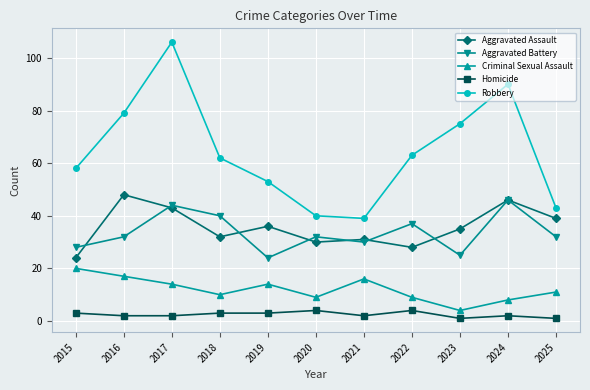

Rank the series at 2020 from lowest to highest value.

Homicide, Criminal Sexual Assault, Aggravated Assault, Aggravated Battery, Robbery